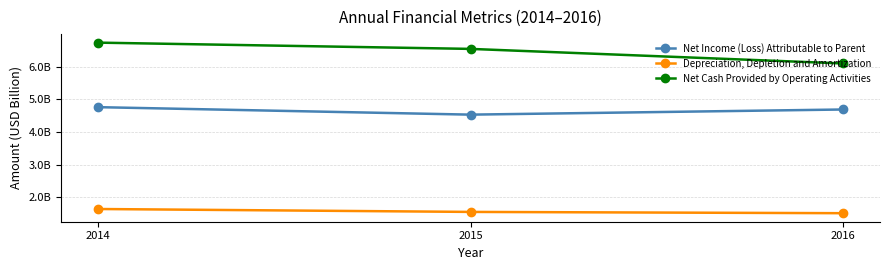

At 2014, list the series in order from smallest to largest.

Depreciation, Depletion and Amortization, Net Income (Loss) Attributable to Parent, Net Cash Provided by Operating Activities